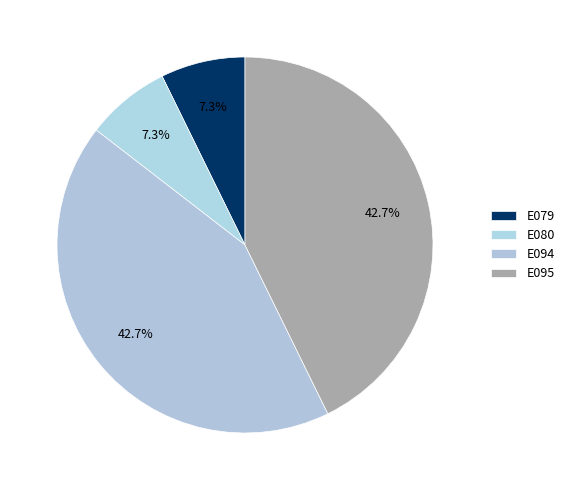

To the nearest percent, what portion does E094 represent?

43%